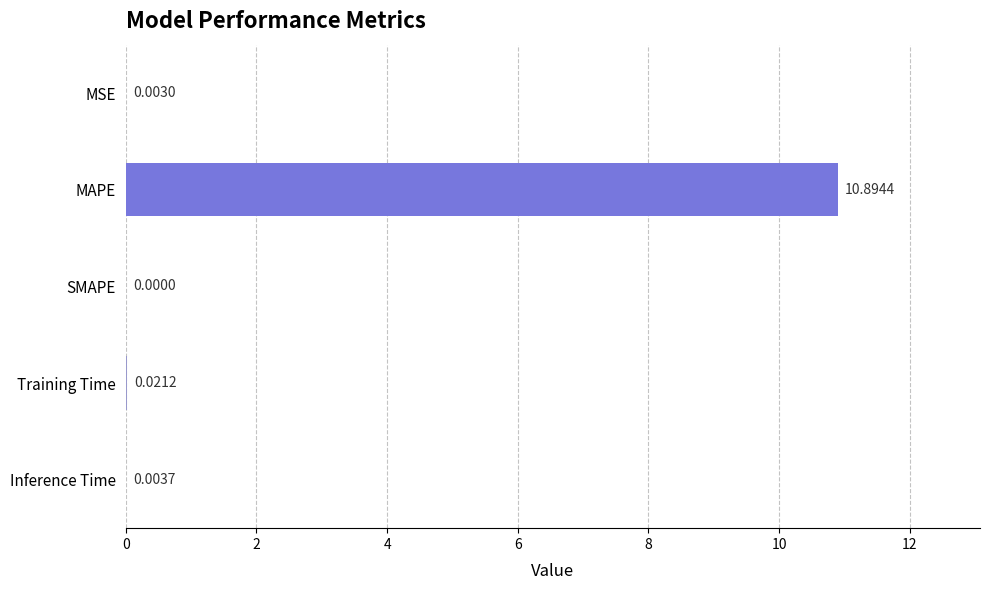

What is the sum of all values?

10.9